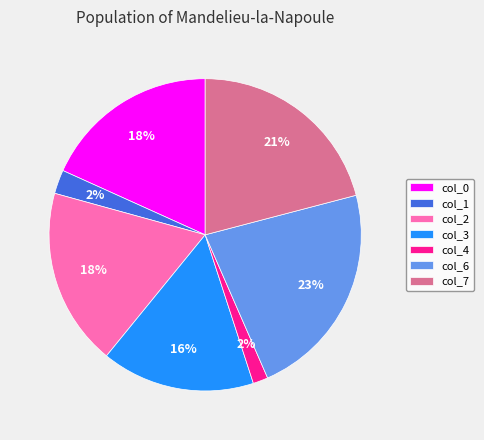

To the nearest percent, what is the average slice percentage?

14%